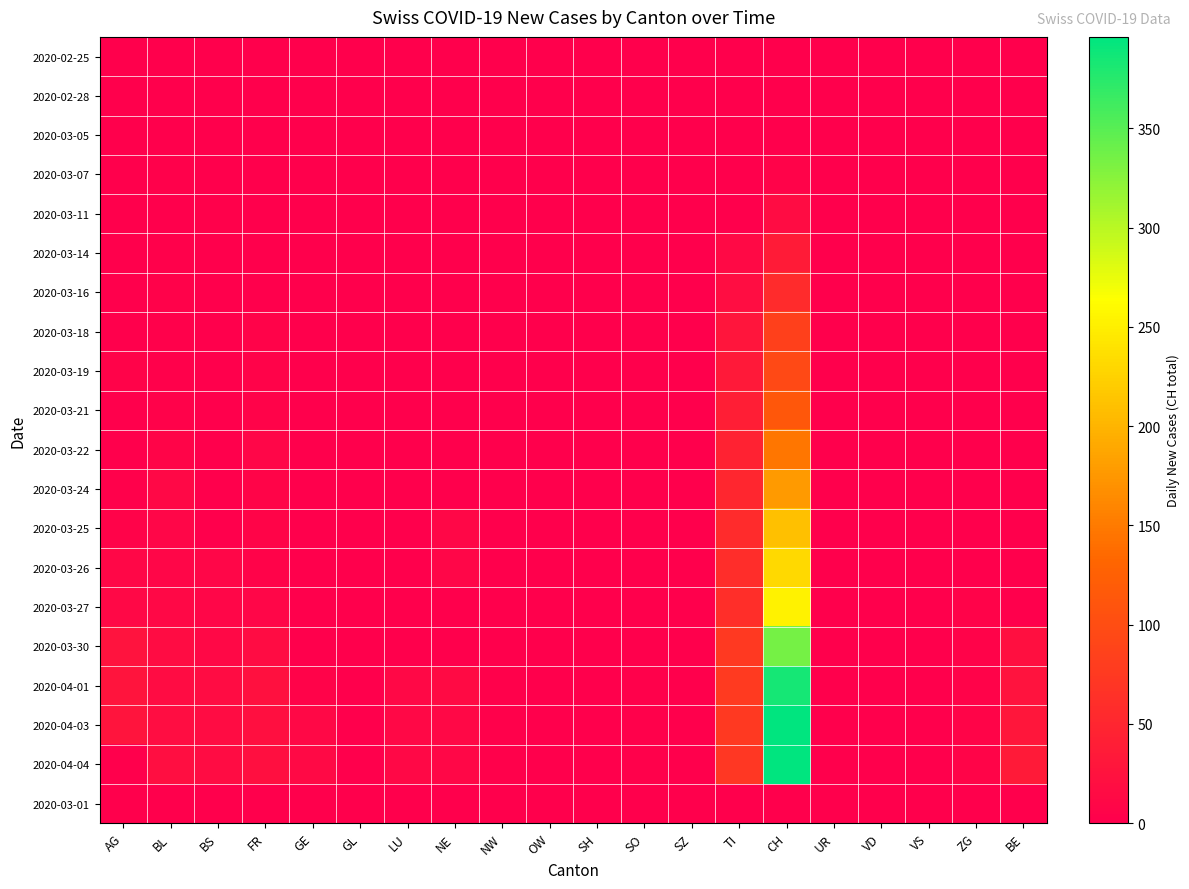

Which has a higher value, GL or SH?

GL